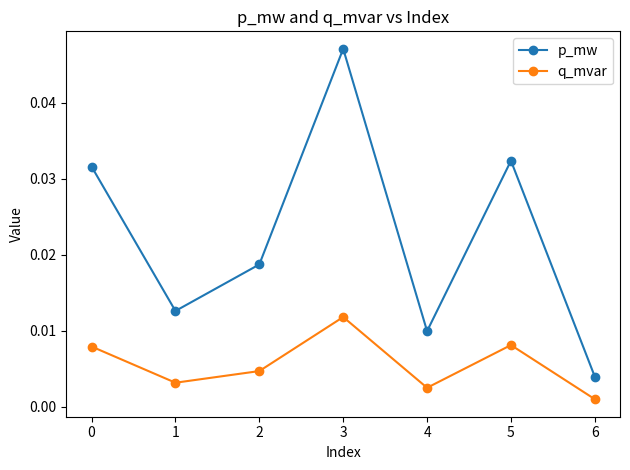

At which category is the sum across all series the highest?

3